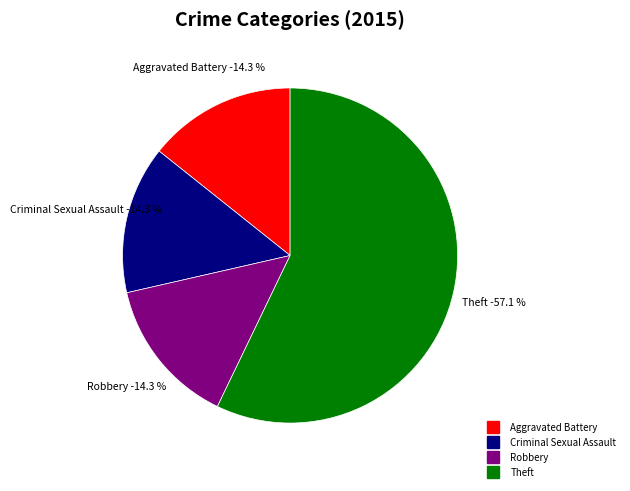

Which slice is the smallest?

Aggravated Battery